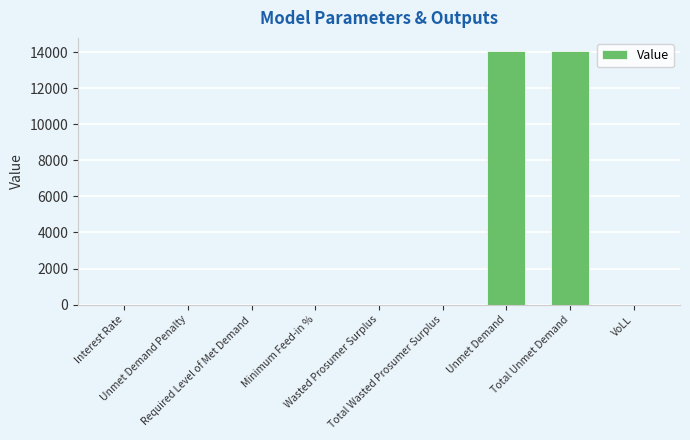

What is the maximum value shown in the chart?

14087.5